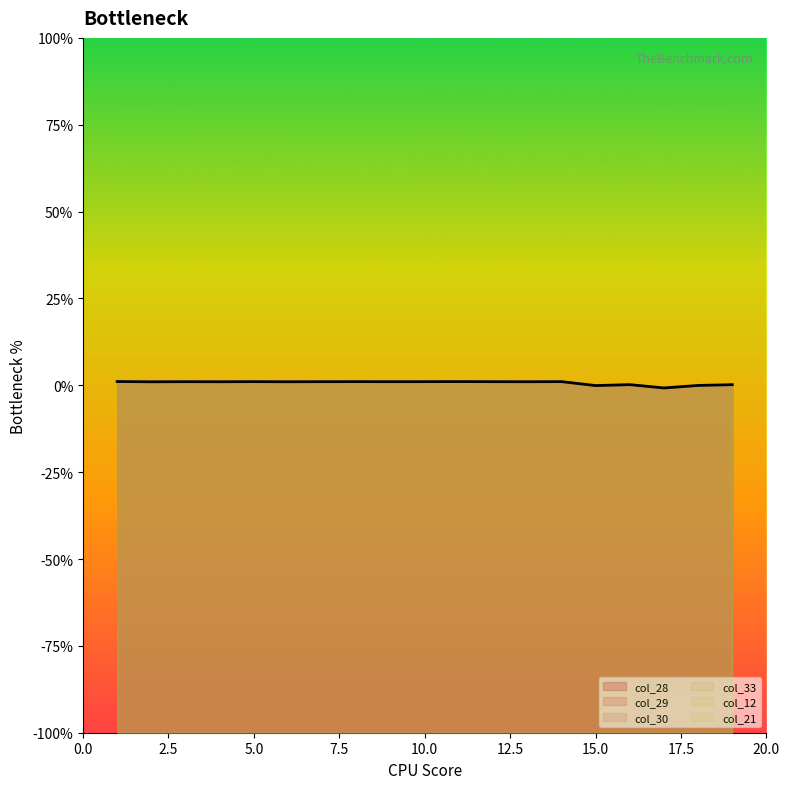

What is the sum of the col_30 values at 5 and 15?

1.0